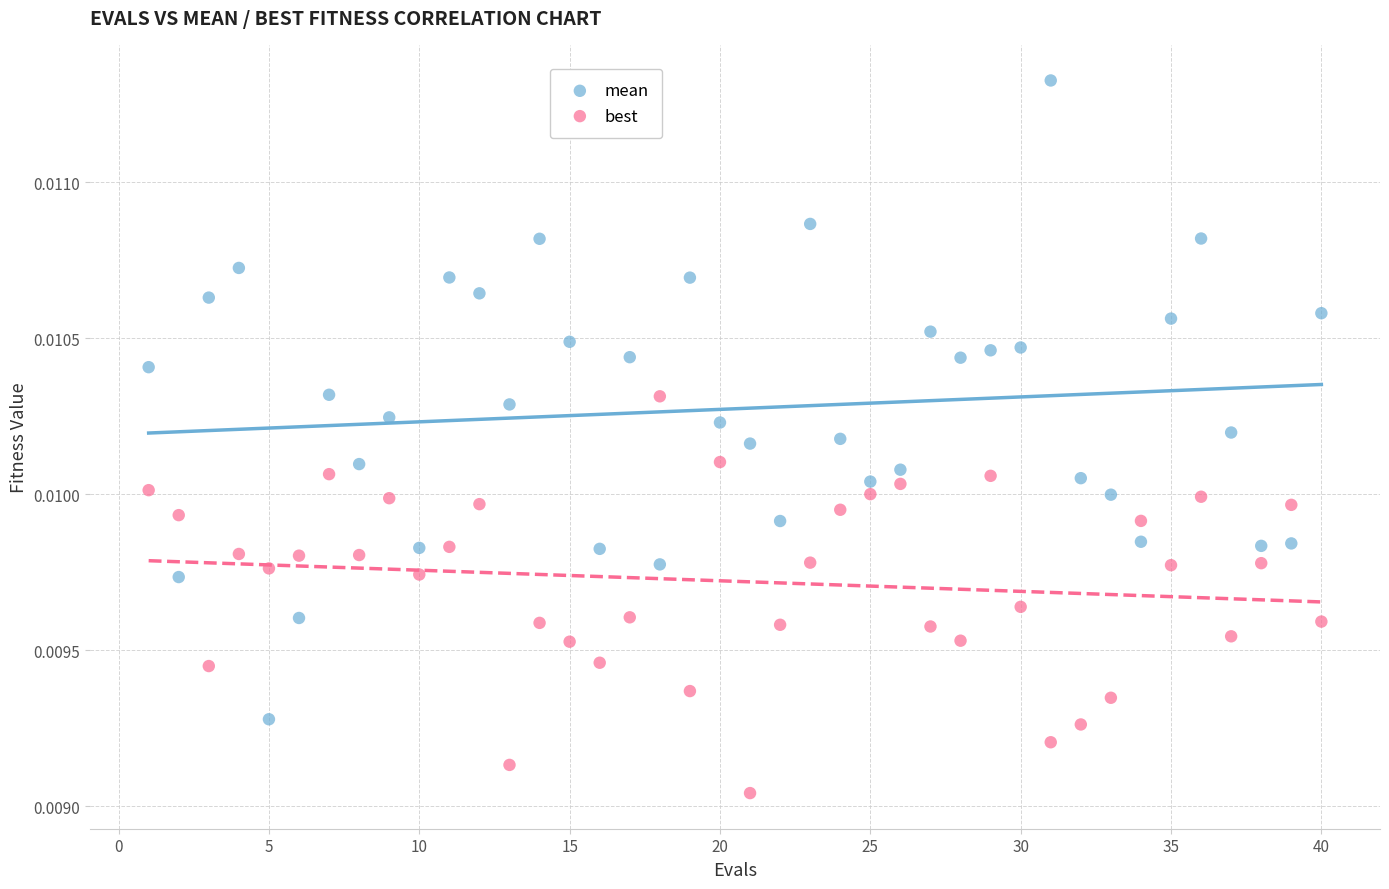

Which series reaches the minimum Y coordinate?

best